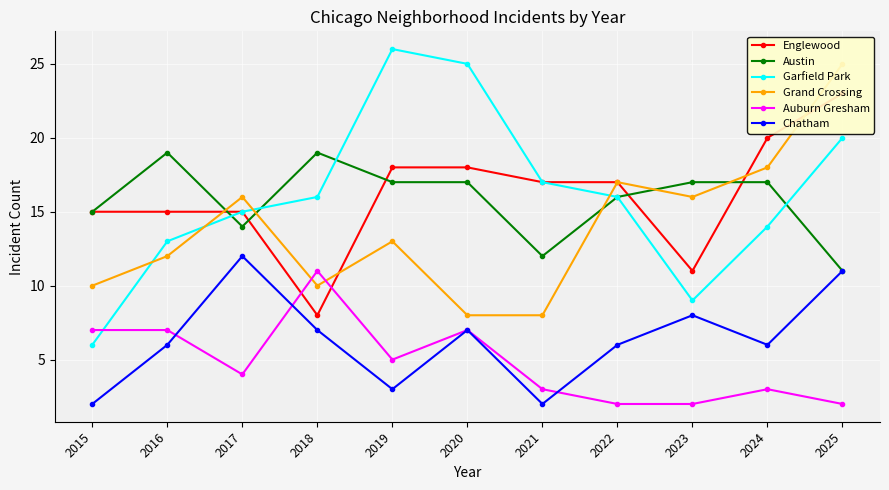

At which label does Englewood first exceed 17?

2019